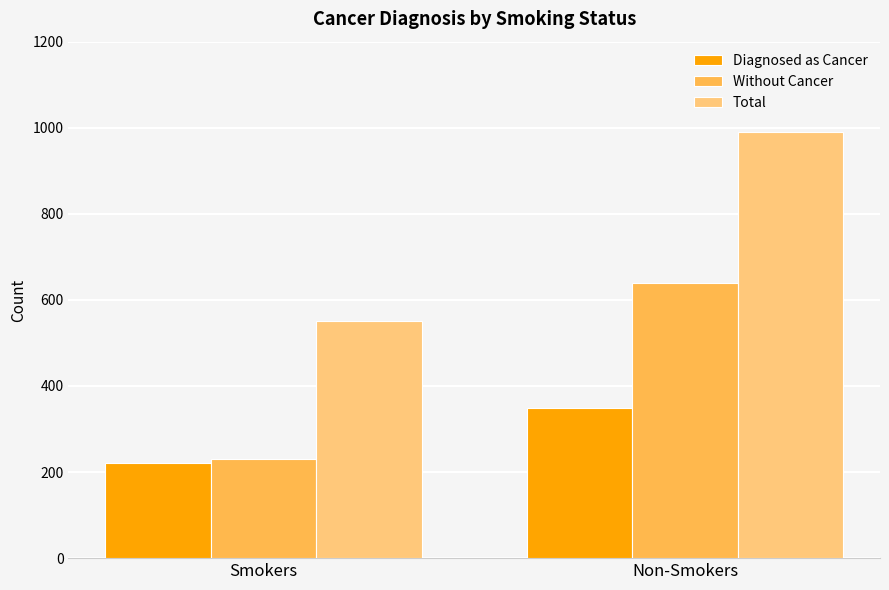

What is the label of the 2nd bar from the right?

Smokers